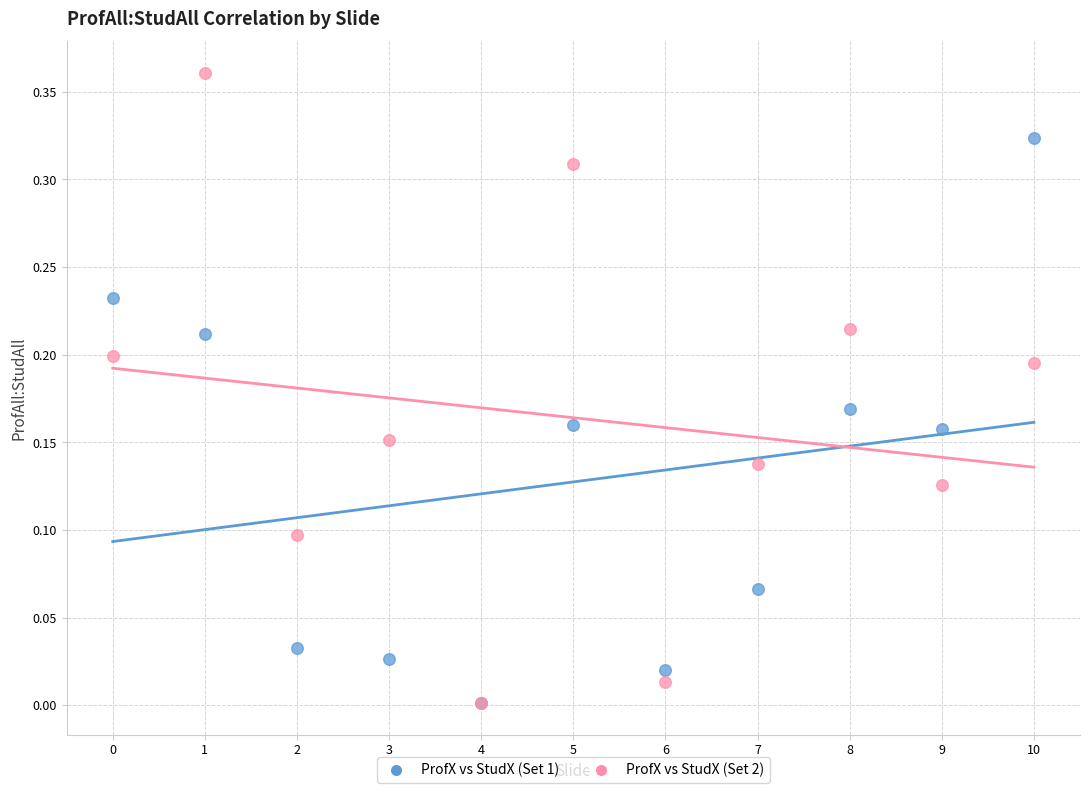

What are all the series names shown in the legend?

ProfX vs StudX (Set 1), ProfX vs StudX (Set 2)